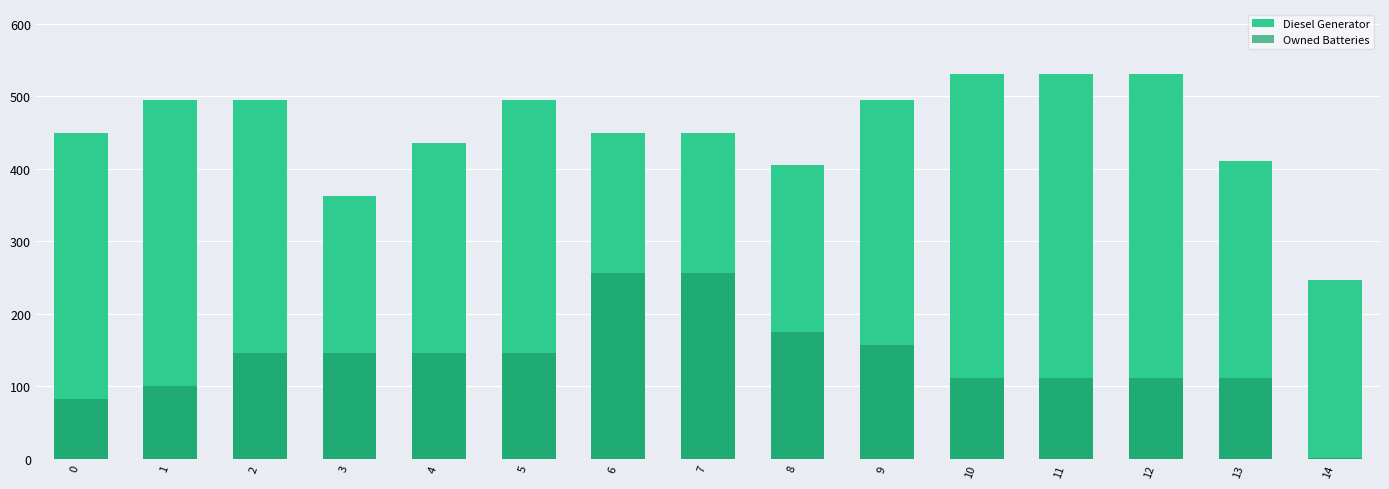

What is the minimum value for Owned Batteries?

2